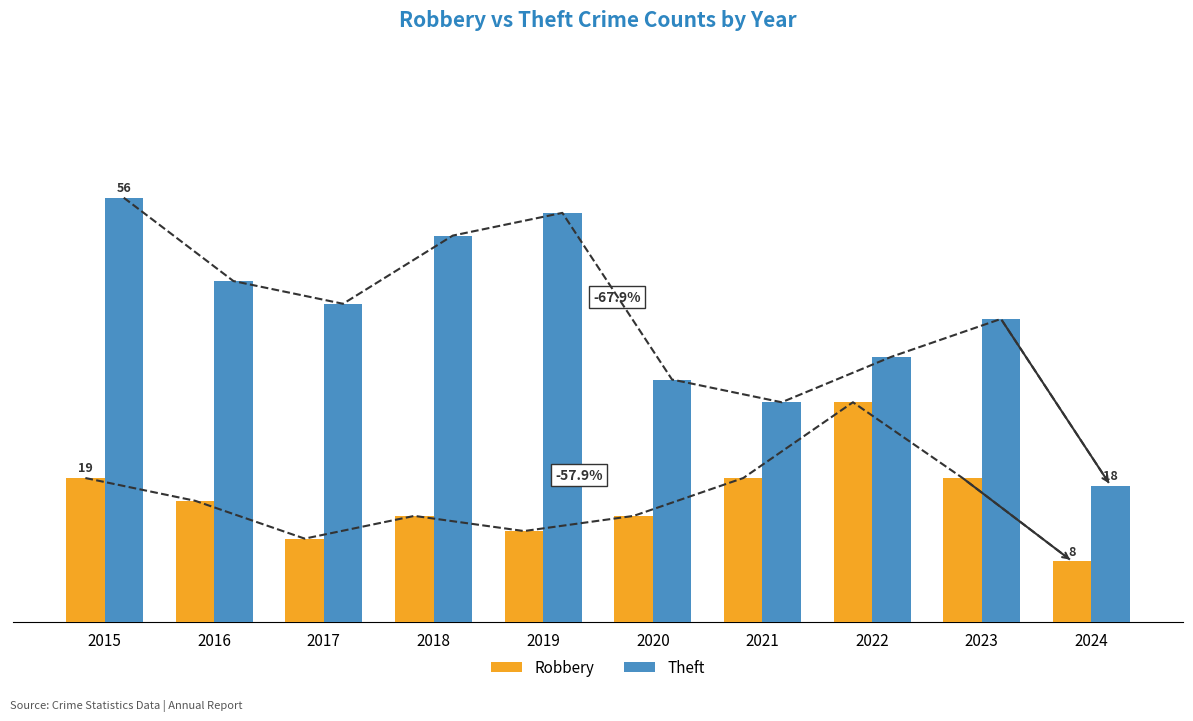

What is the sum of all Theft values?

402